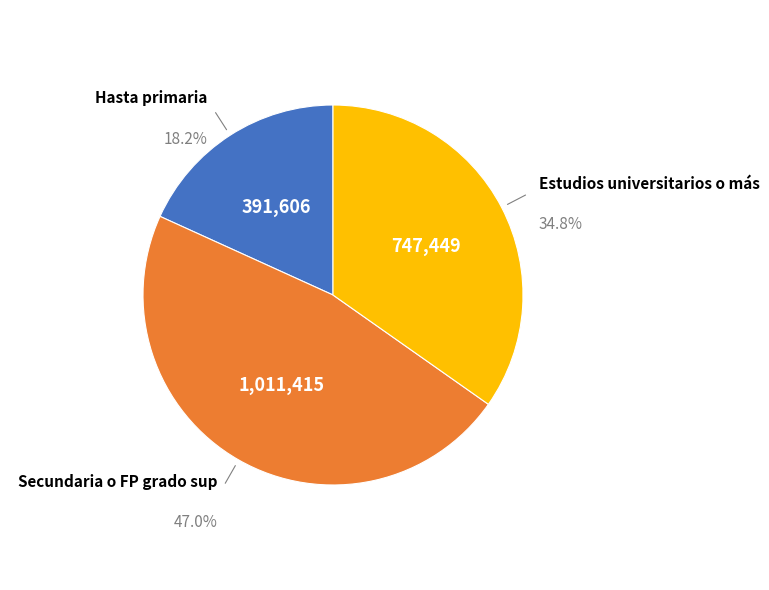

Does any single category account for the majority?

No